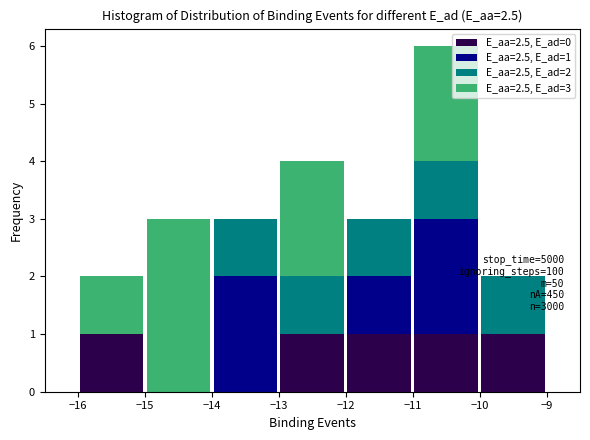

Which range on the x-axis has the tallest stacked bar (by total height)?

-11 to -10